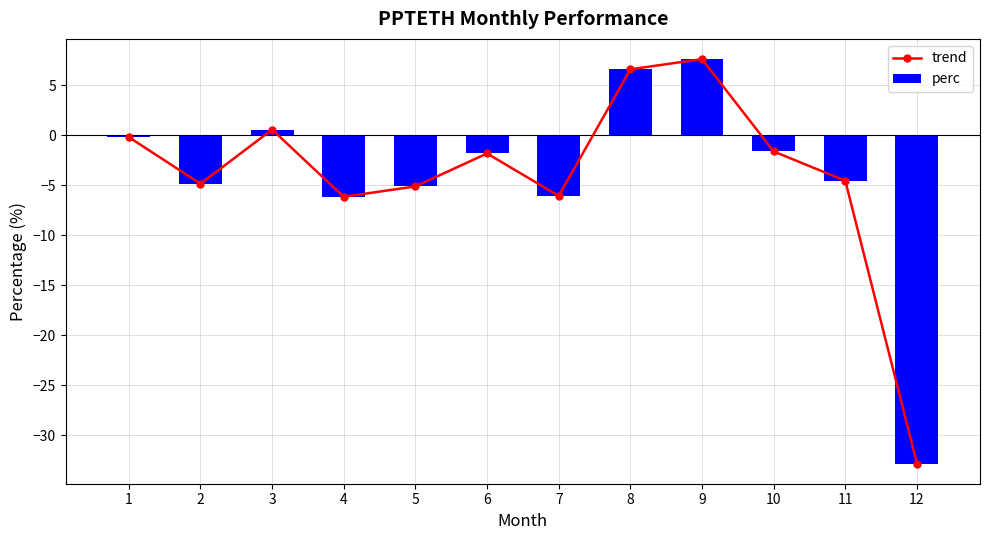

Is the value of perc at 10 greater than the value of trend at 11?

Yes